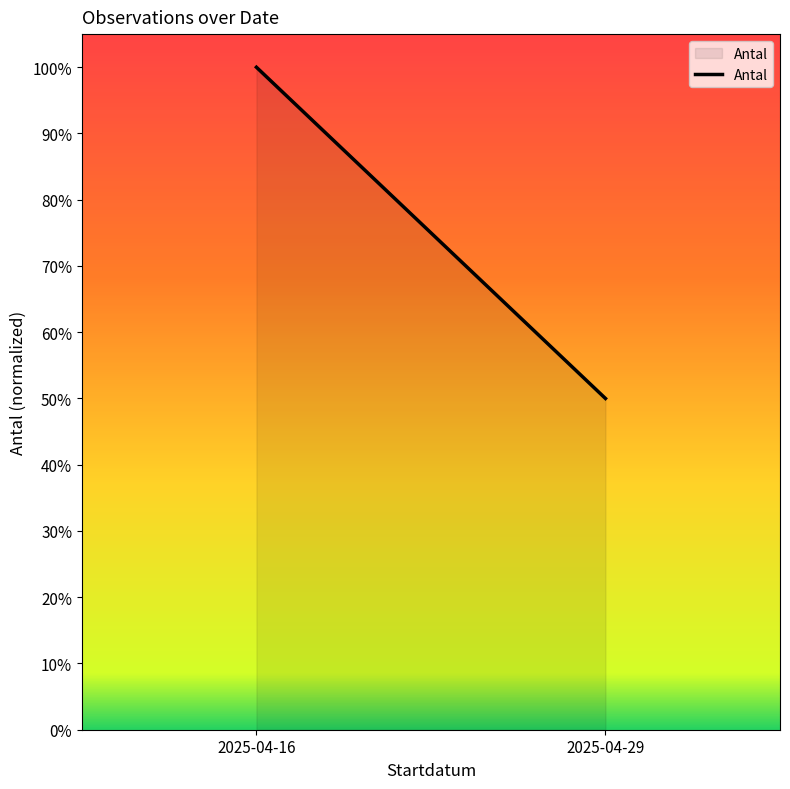

What is the average value?

0.8